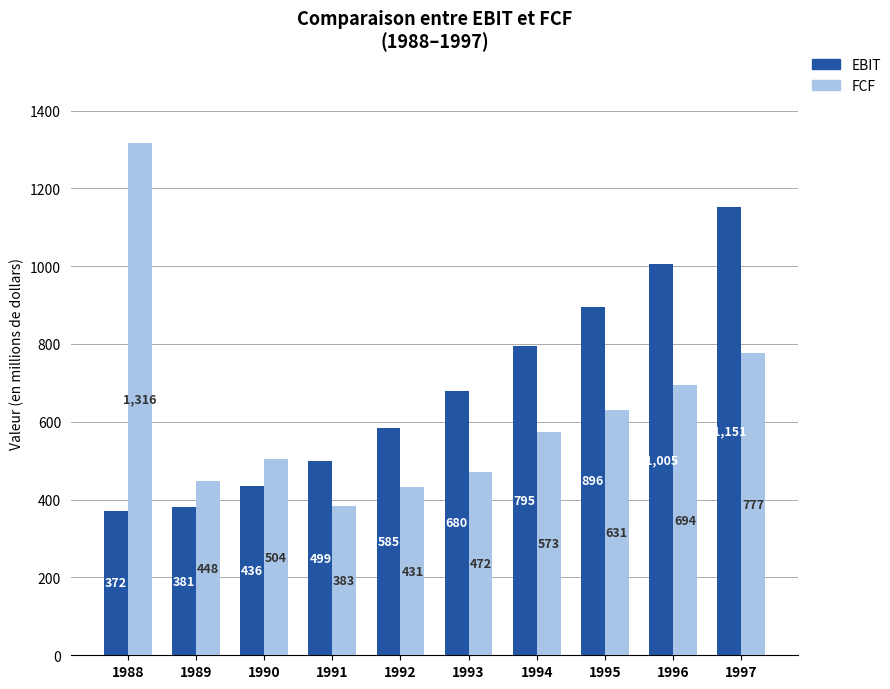

How many values in the FCF series are below 572?

5